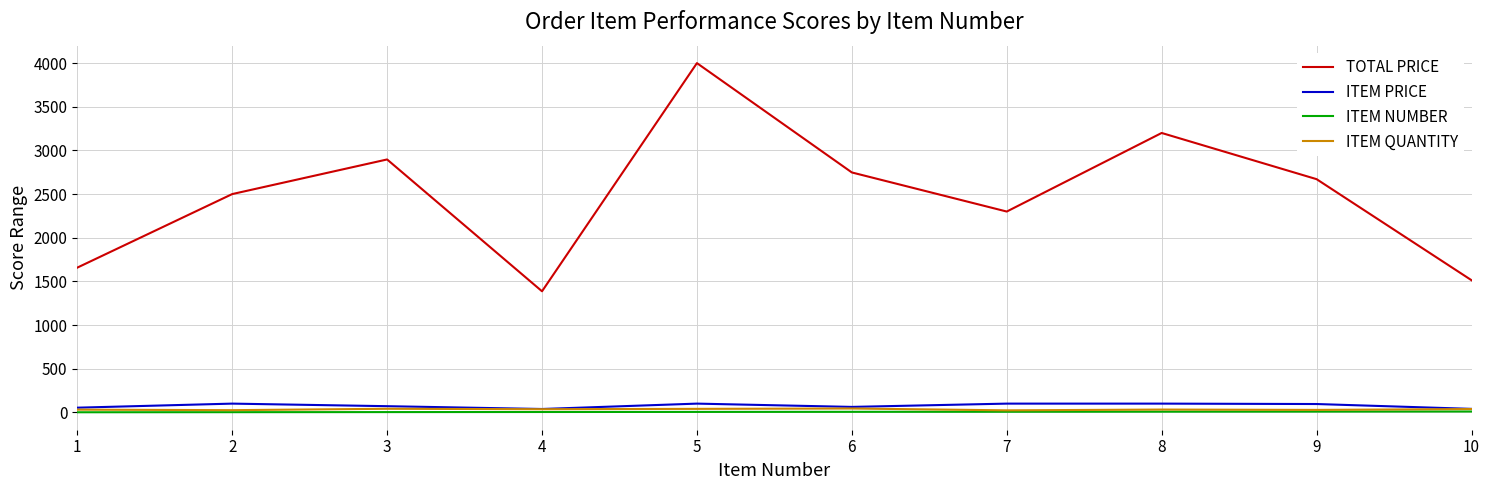

What is the highest value of the ITEM PRICE series?

100.0